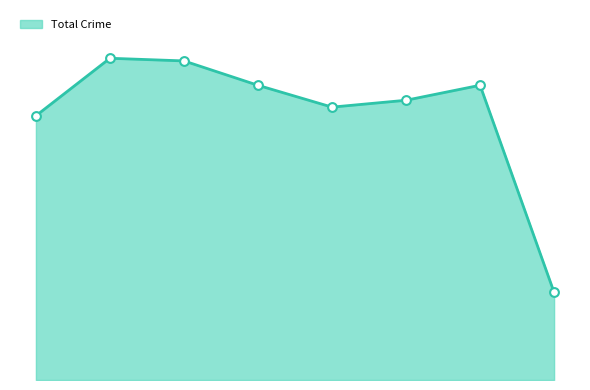

Does the chart have visible grid lines?

No